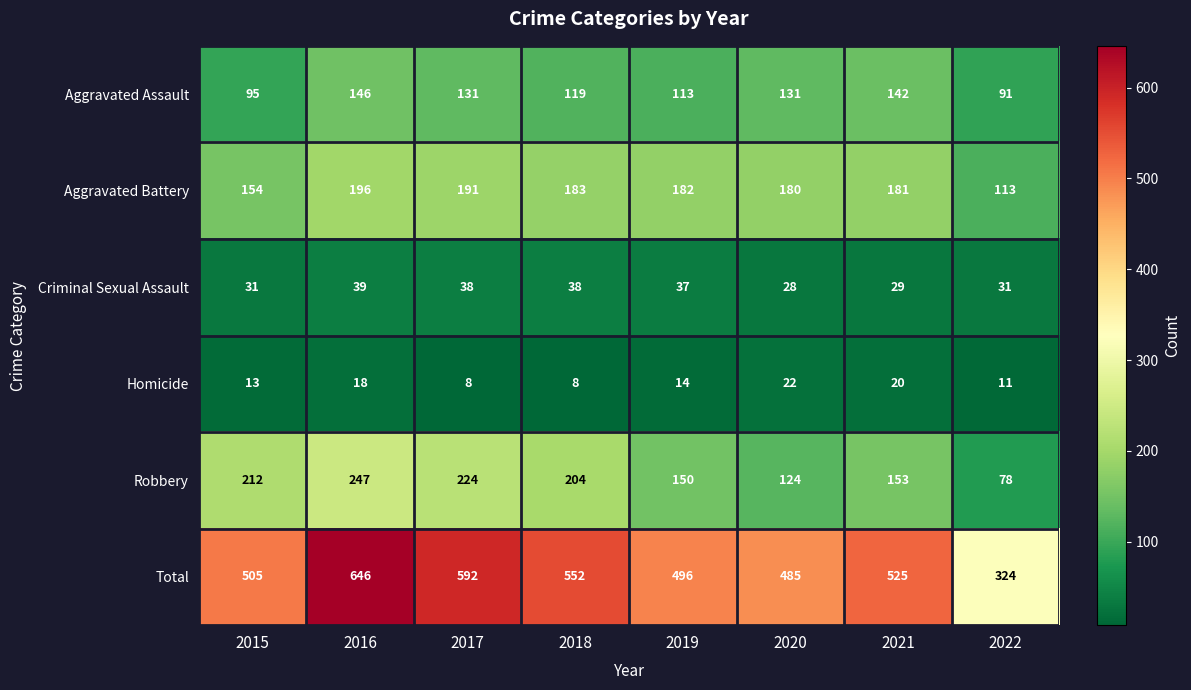

What is the difference between the highest and lowest values at 2019?

482